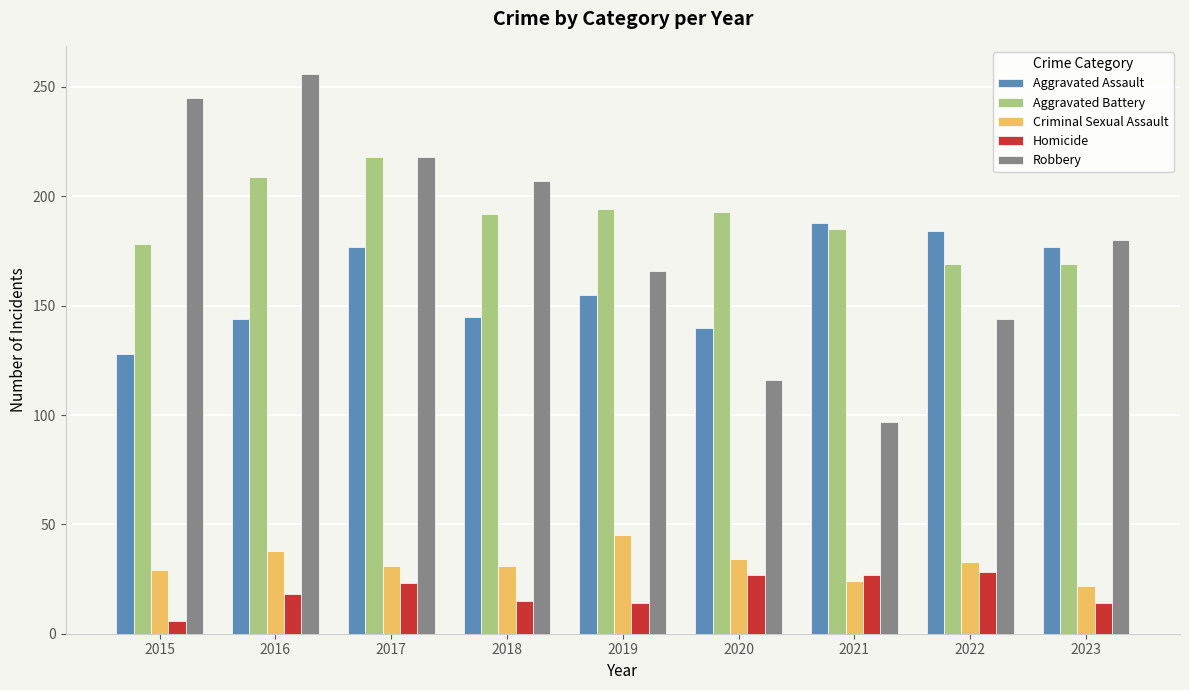

What is the total value across all series at 2019?

574